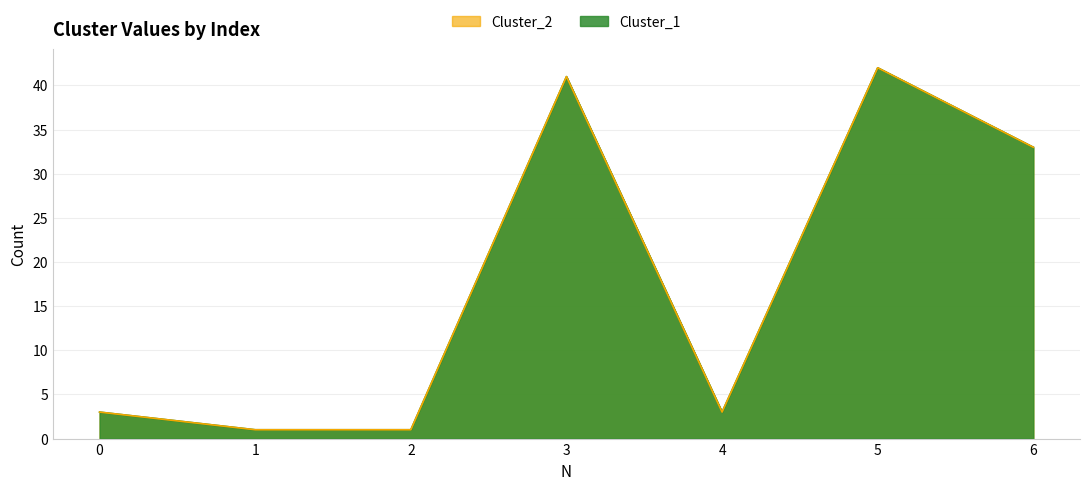

True or false: Cluster_1 and Cluster_2 intersect in this chart.

False